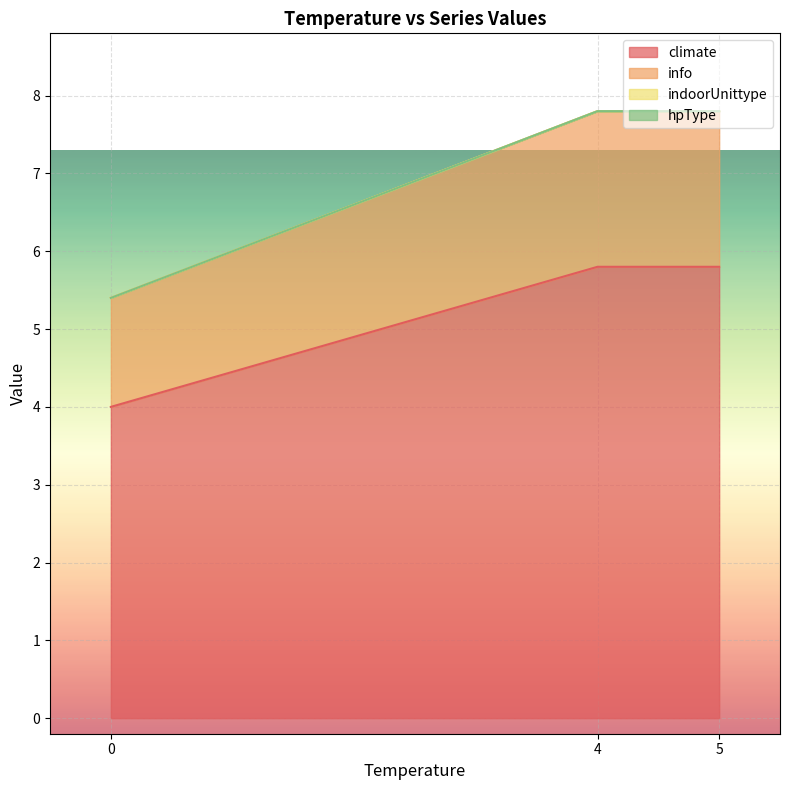

True or false: hpType has more than 2 interior local peaks.

False